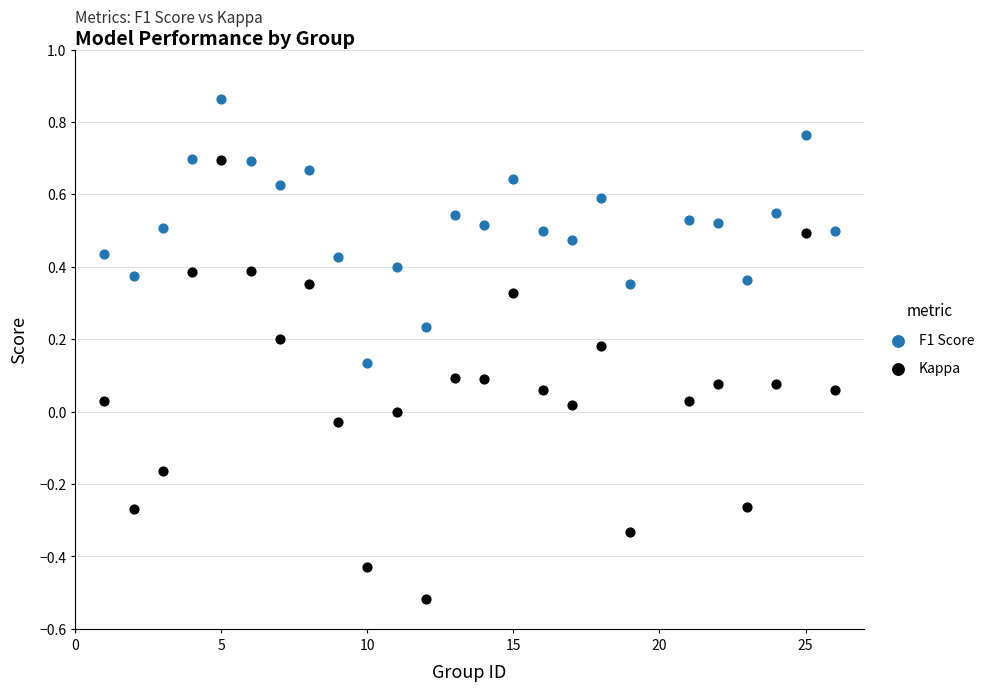

Which series contains the highest Y value?

F1 Score